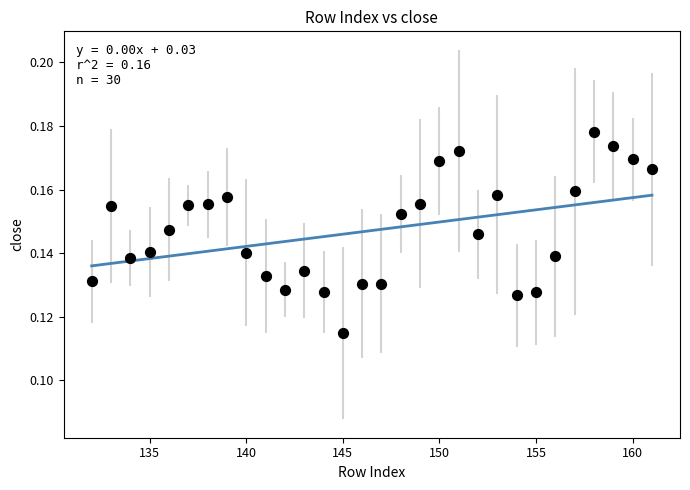

What is the range of X values (max minus min)?

29.0